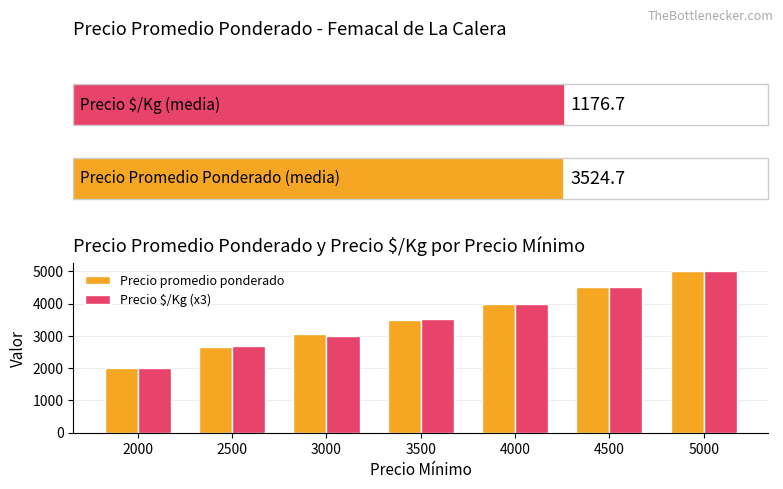

What is the difference between the maximum and minimum values in the Precio $/Kg (x3) series?

3000